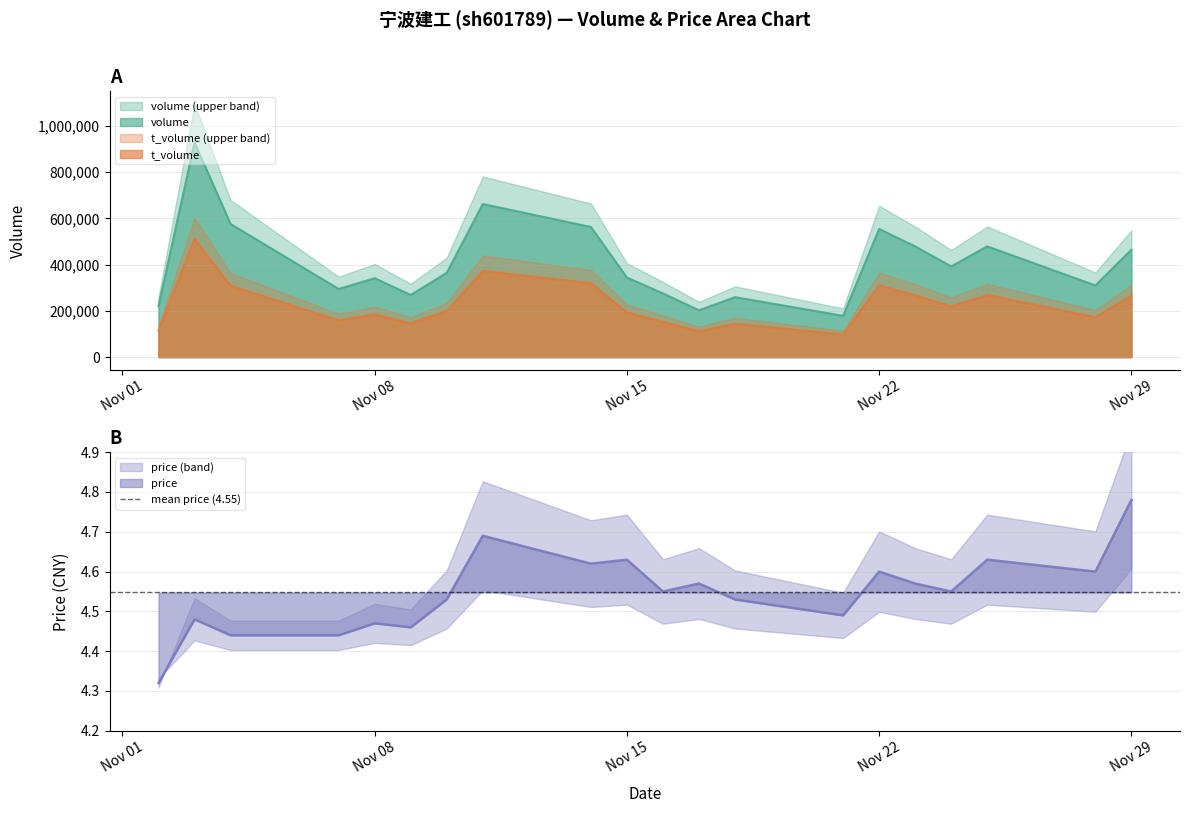

What is the difference between the highest and lowest values at 2022-11-10?

364545.5